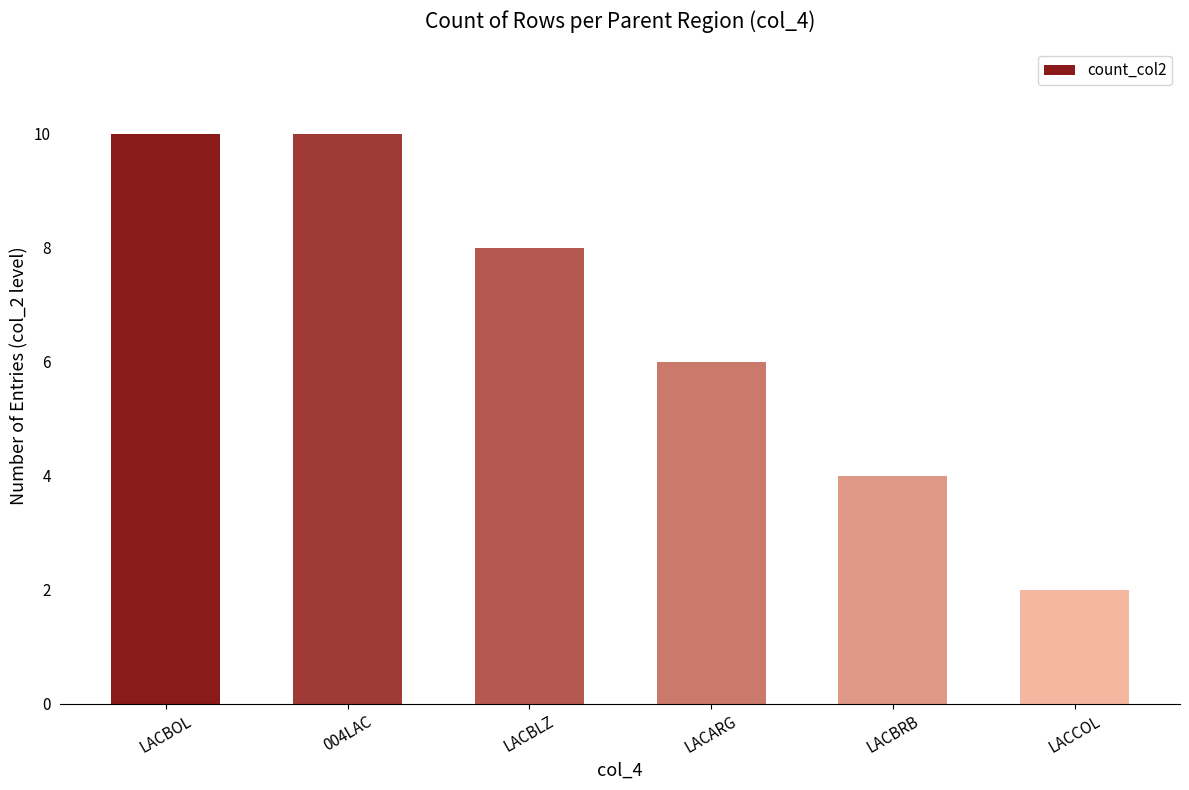

How many categories are shown in the chart?

6